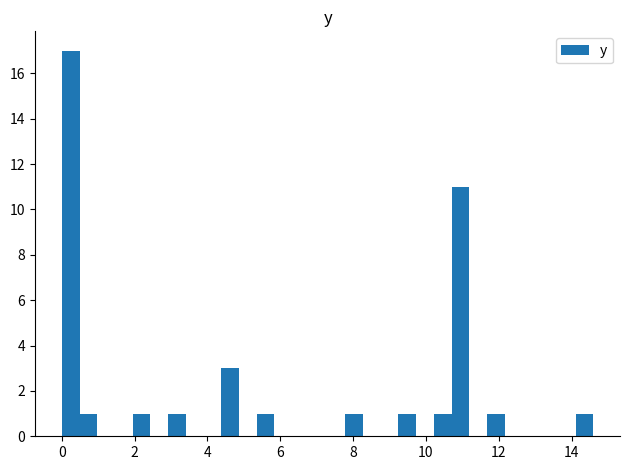

Around what value on the x-axis is the tallest bar? Give the approximate position of its centre, as read against the axis.

0.2